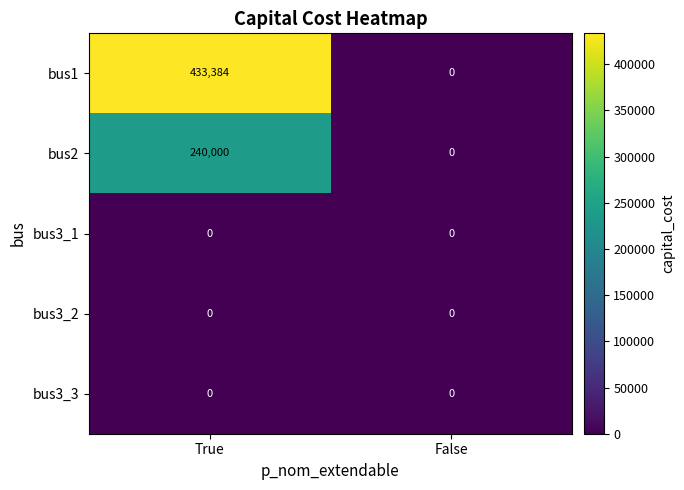

Which series has the widest spread of values?

bus1